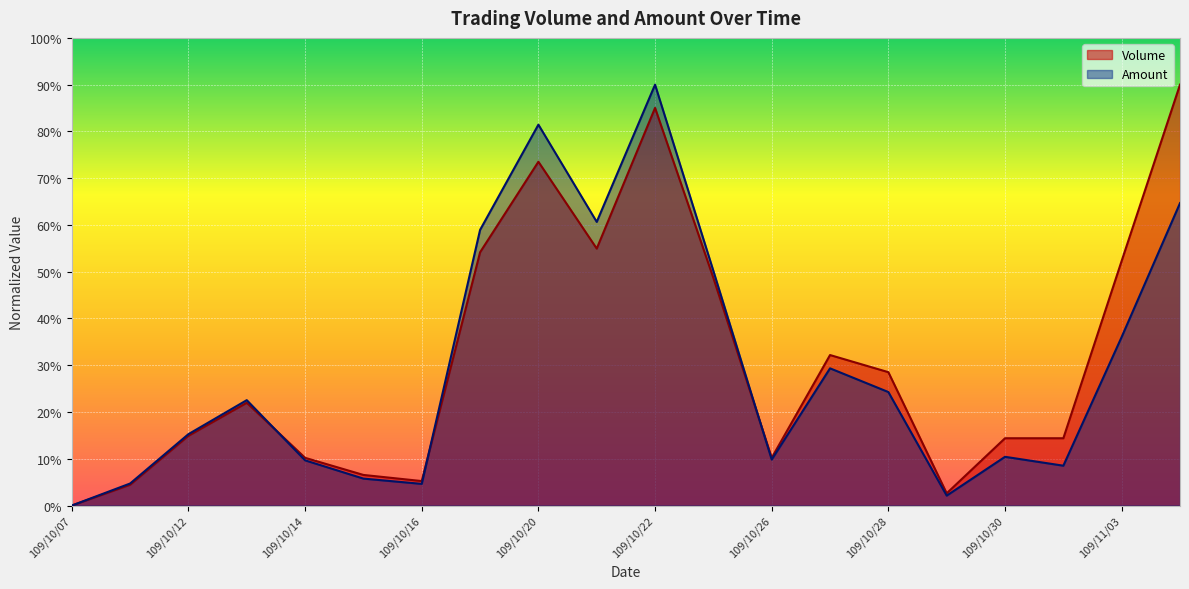

What is the greatest value displayed?

90.0